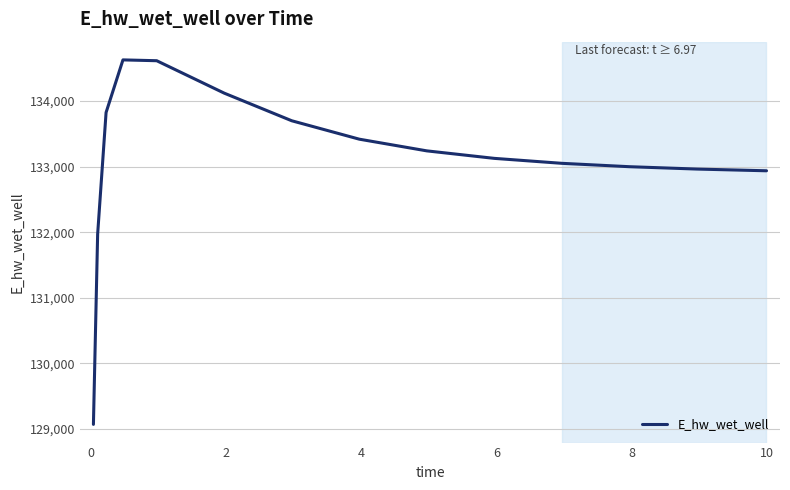

What is the maximum value shown in the chart?

134628.2